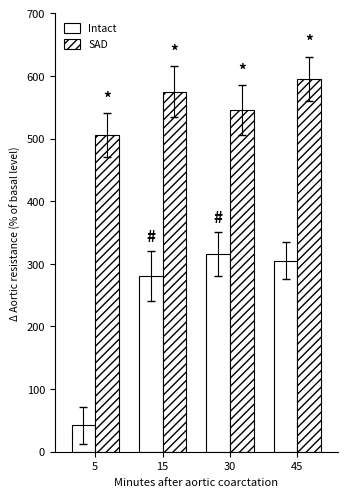

The value of SAD at 5 is 114. True or false?

False